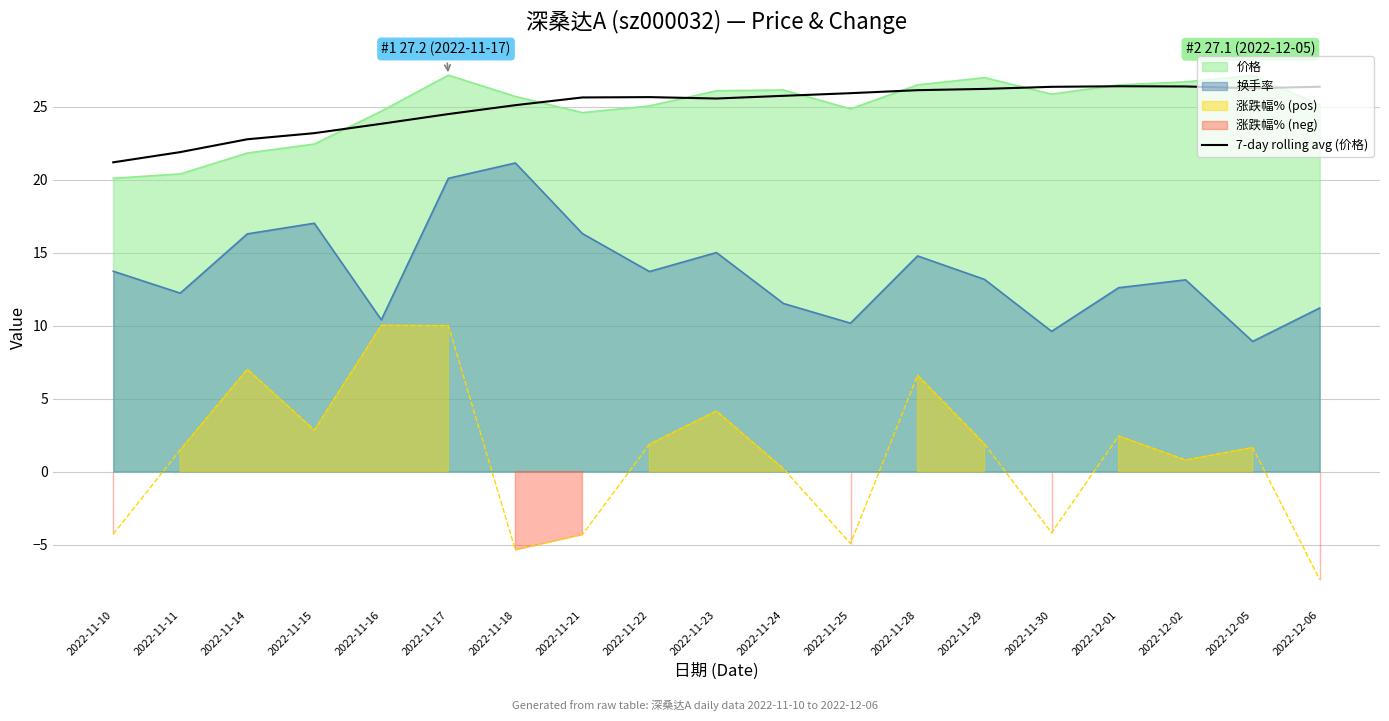

What is the difference between the maximum and minimum values?

5.2